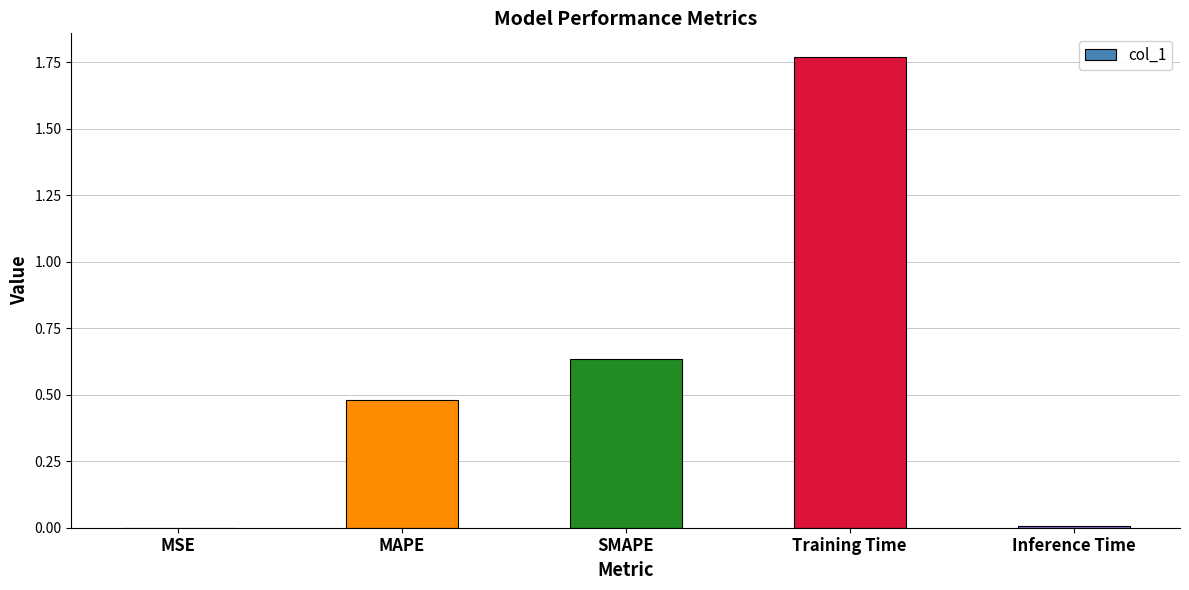

What is the sum of all values?

2.9